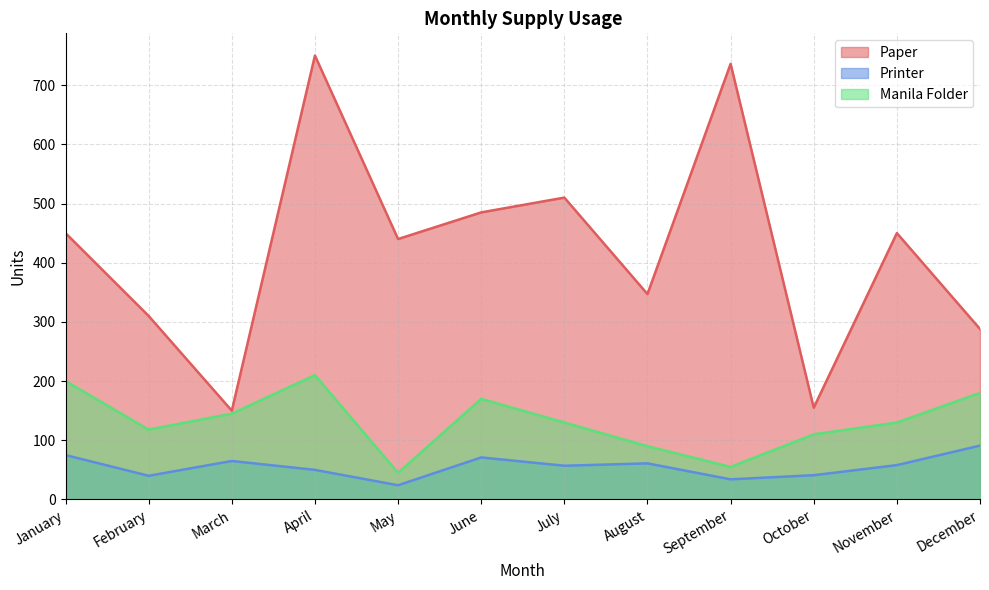

Rank the categories by Printer value from highest to lowest.

December, January, June, March, August, November, July, April, October, February, September, May